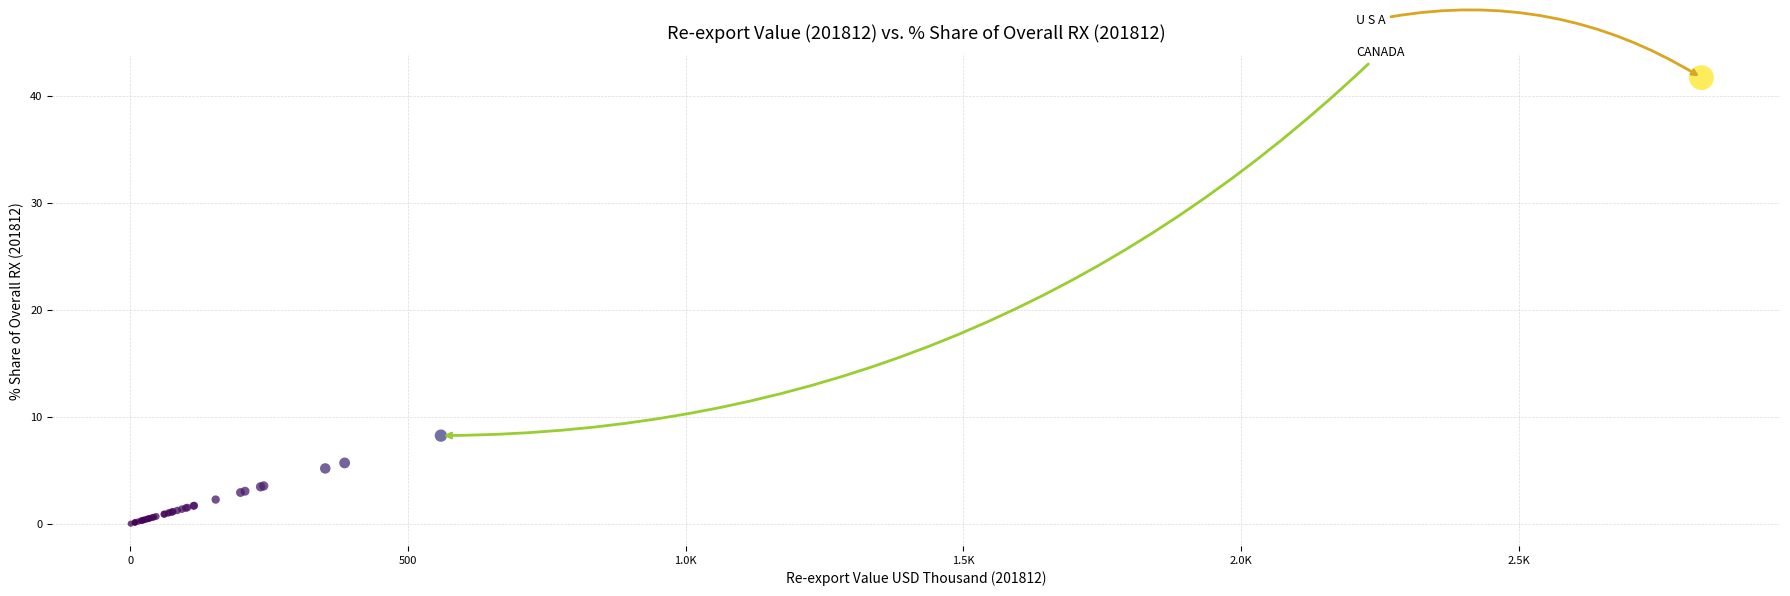

What Y value in the scatter plot is closest to 20?

8.2